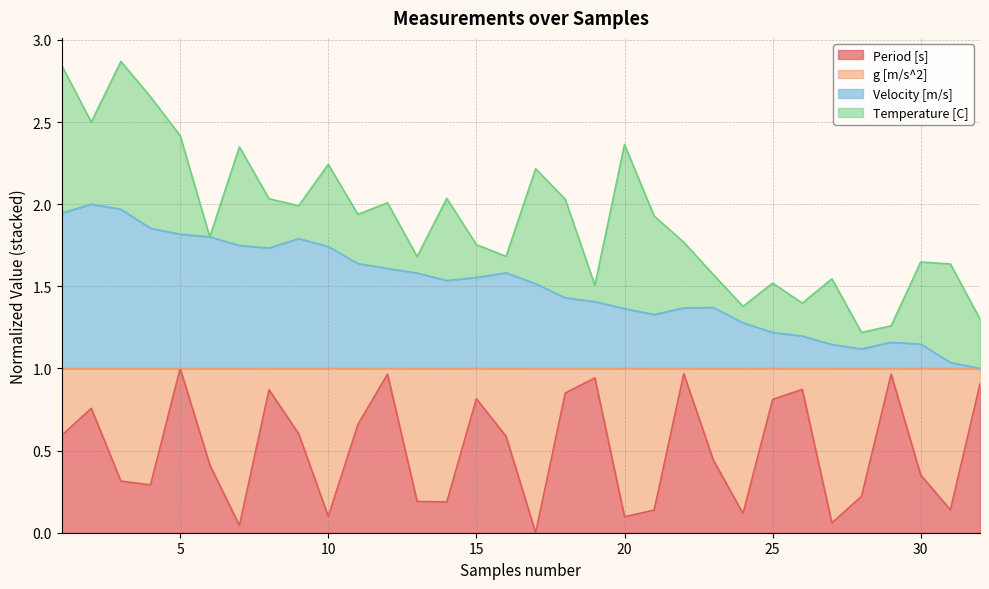

Where is the first local maximum for Period [s]?

2